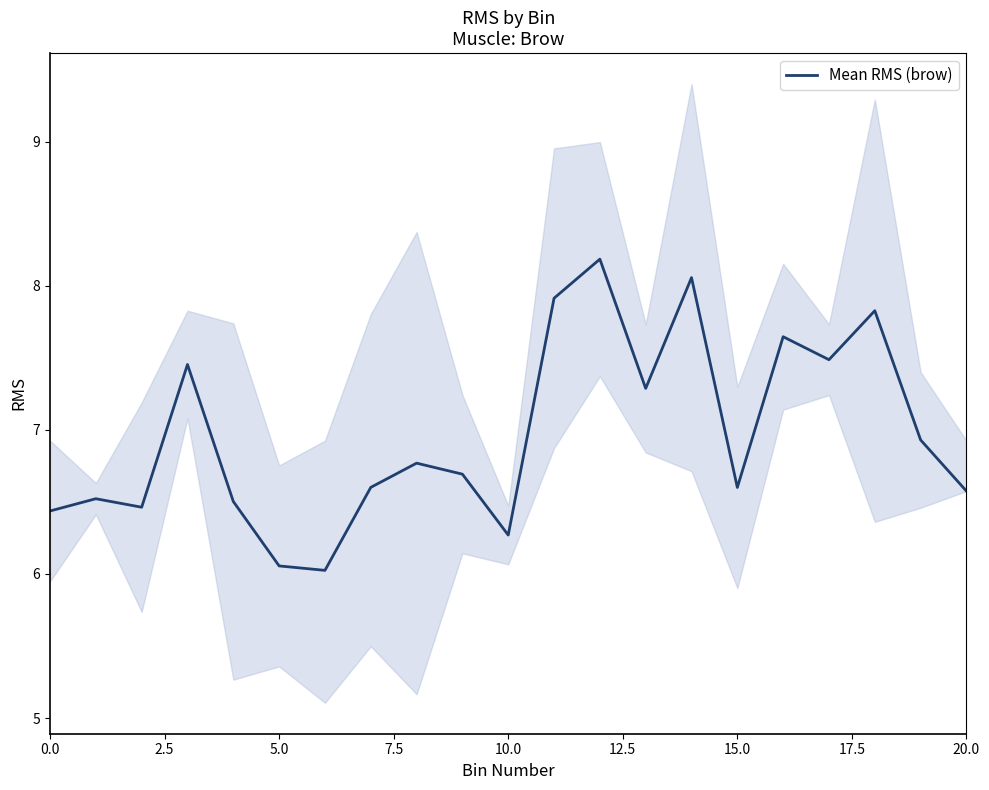

How many lines are shown in the chart?

1